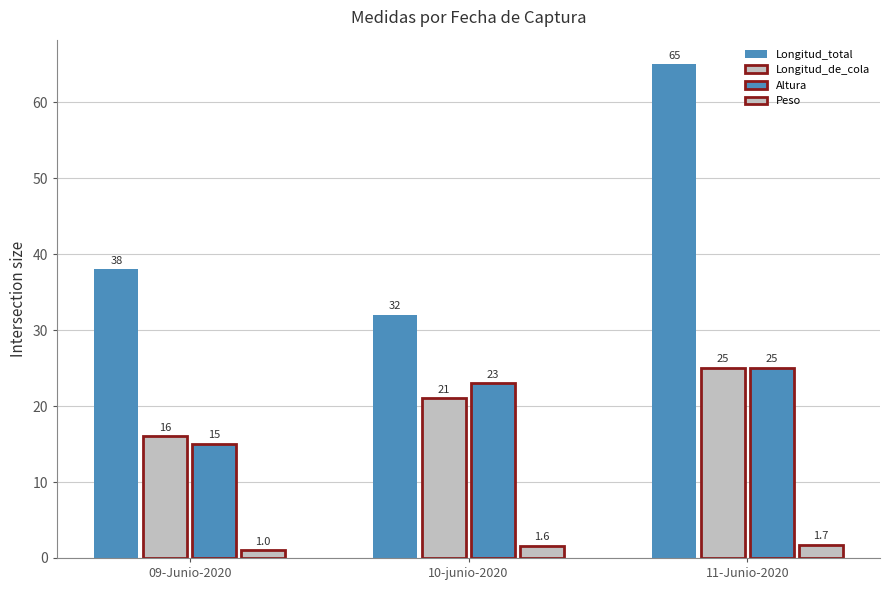

Are the bars horizontal?

No